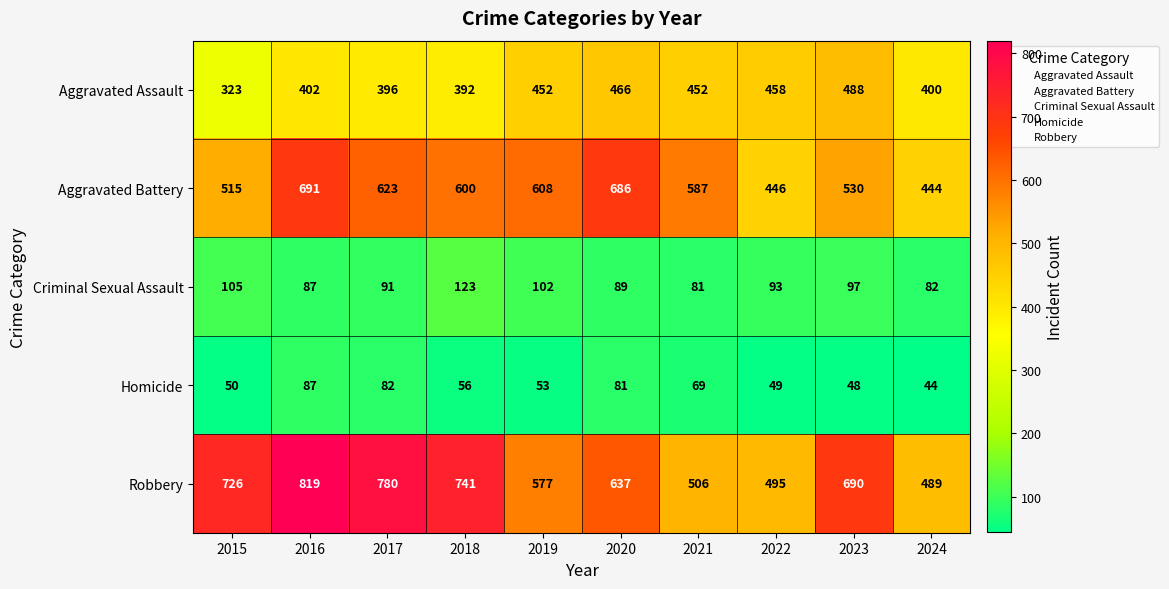

True or false: Aggravated Assault has a value of 488 at 2023.

True